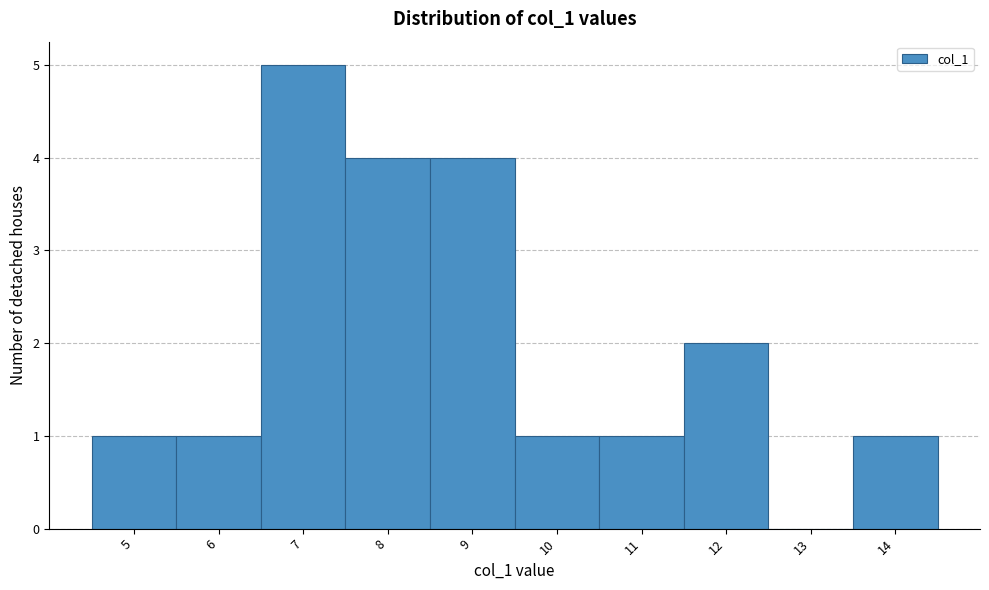

Reading left to right, extract all data points from this chart.

5=1	6=1	7=5	8=4	9=4	10=1	11=1	12=2	13=0	14=1